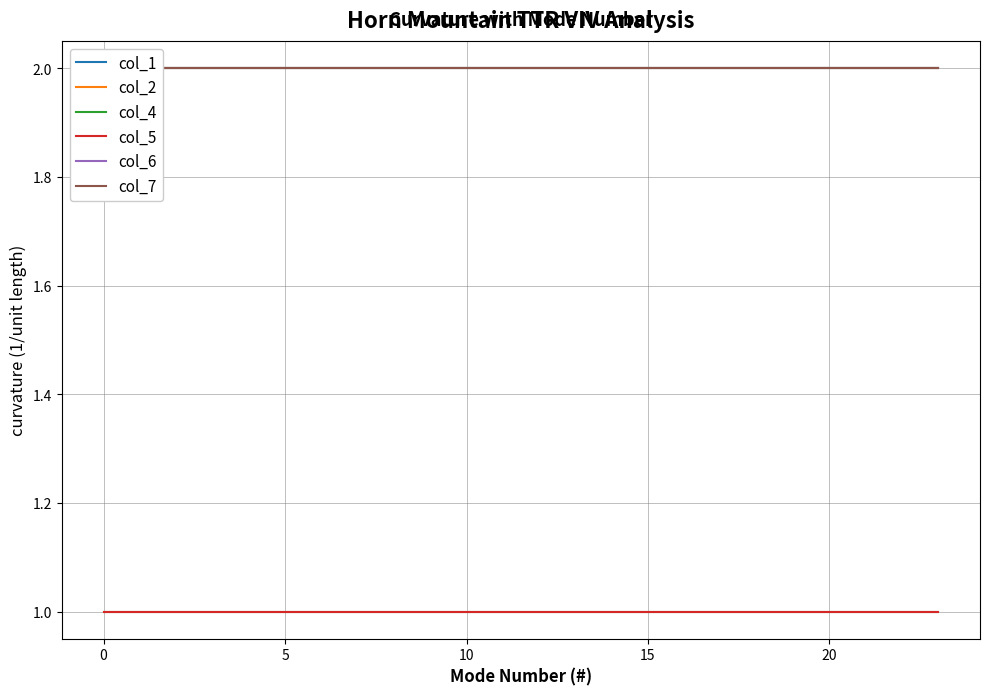

What is the value of the col_1 point at the 9th from the left?

2